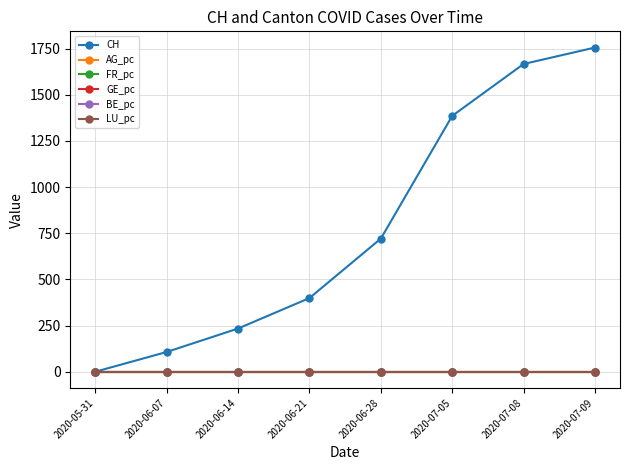

What is the greatest value displayed?

1756.0